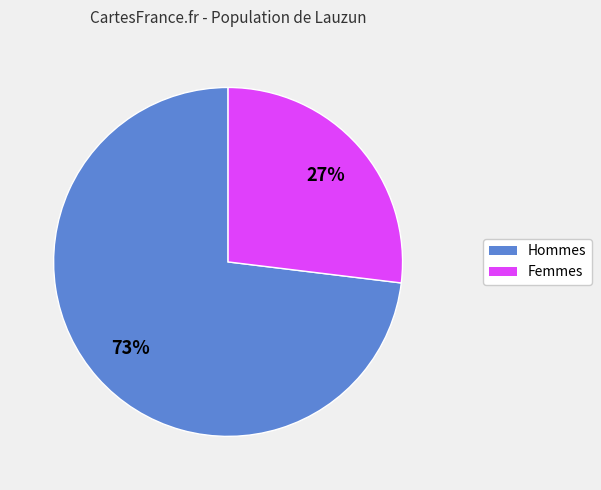

To the nearest percent, what is the difference between the largest and smallest slice percentages?

46%